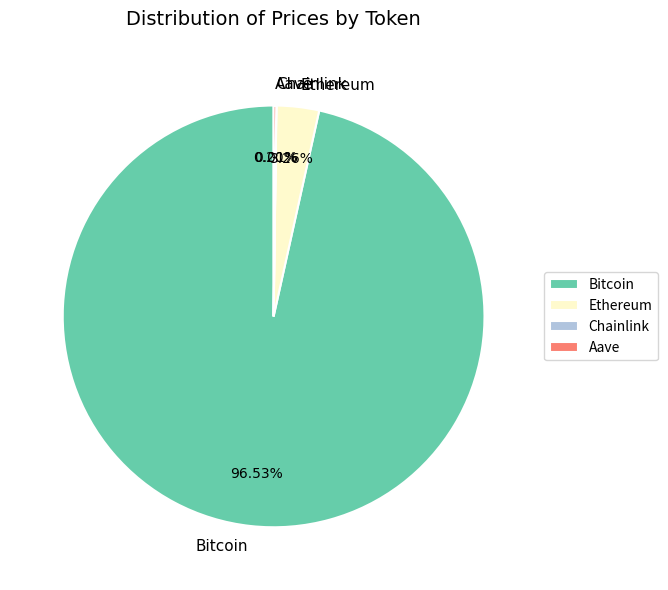

Which category has the biggest portion of the pie?

Bitcoin